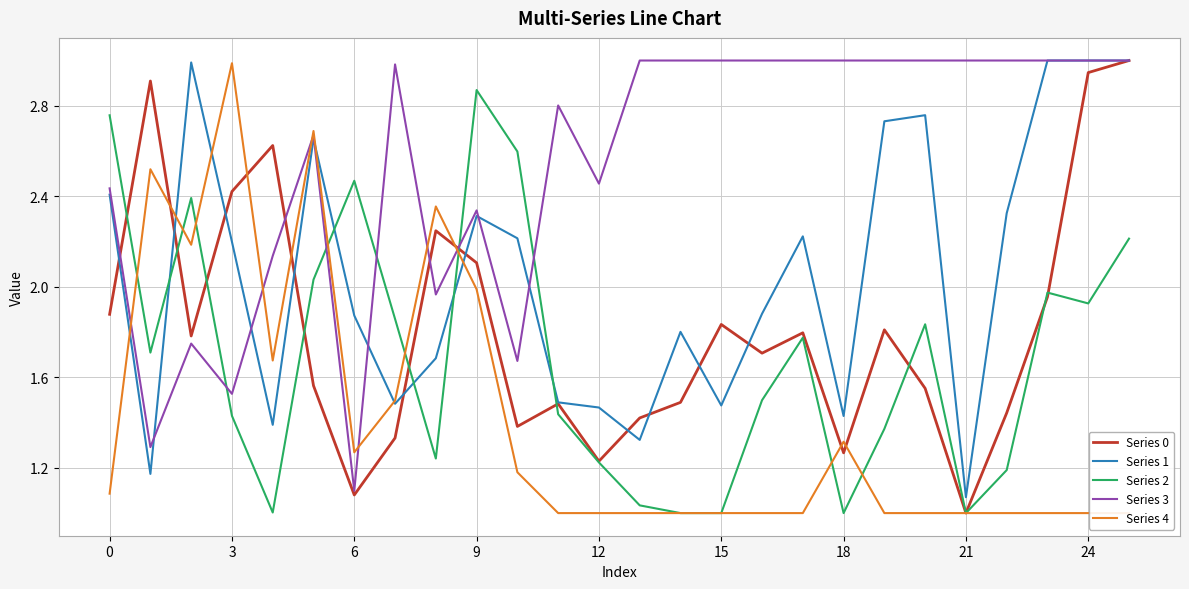

Where do Series 0 and Series 1 first cross each other?

−3 and 0